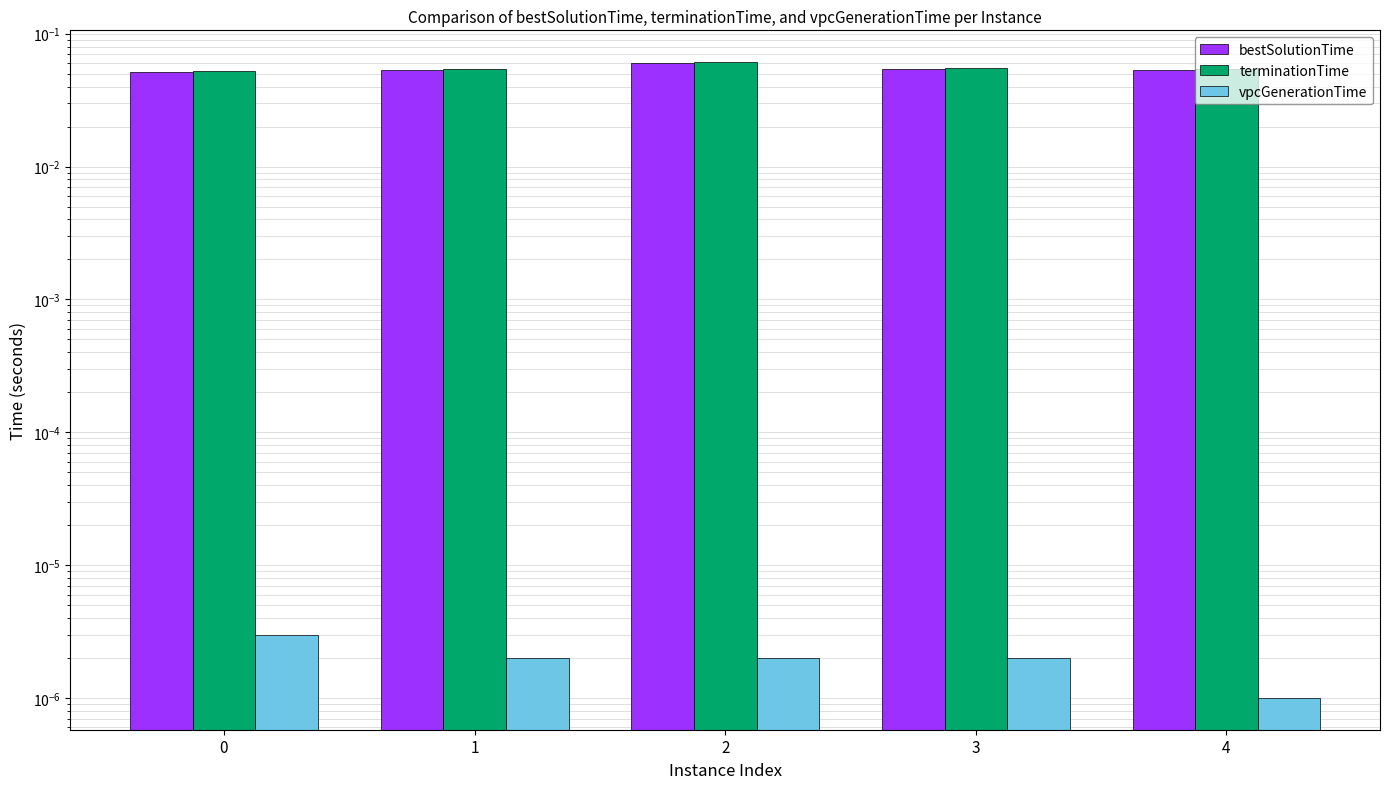

At which category is the sum across all series the highest?

2